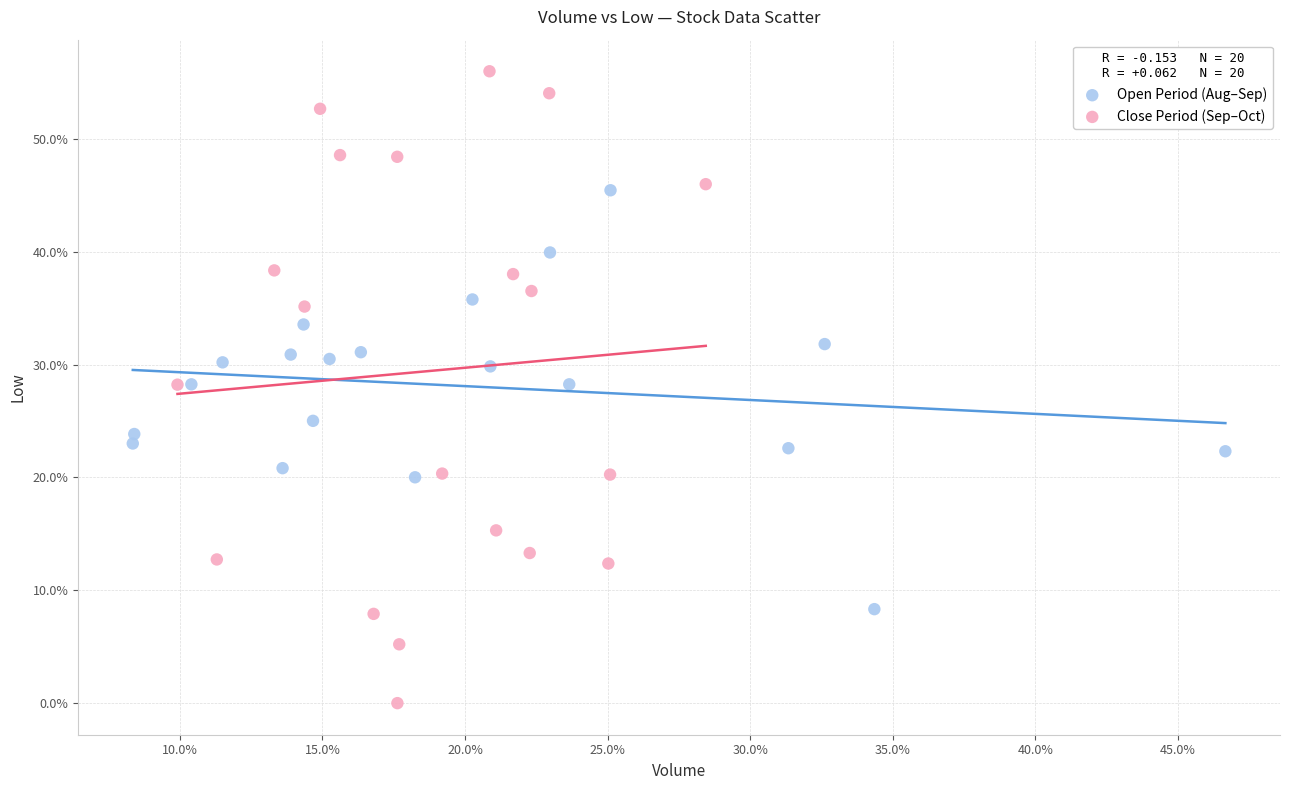

Which series has the largest Y range (max minus min)?

Close Period (Sep–Oct)